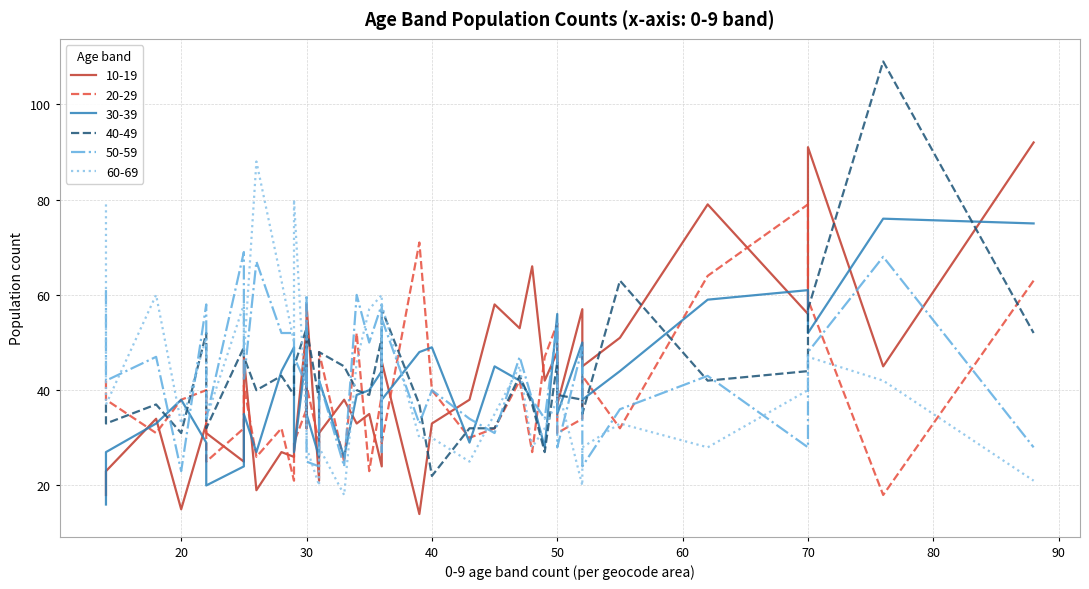

At which category does 20-29 reach its first local valley?

1